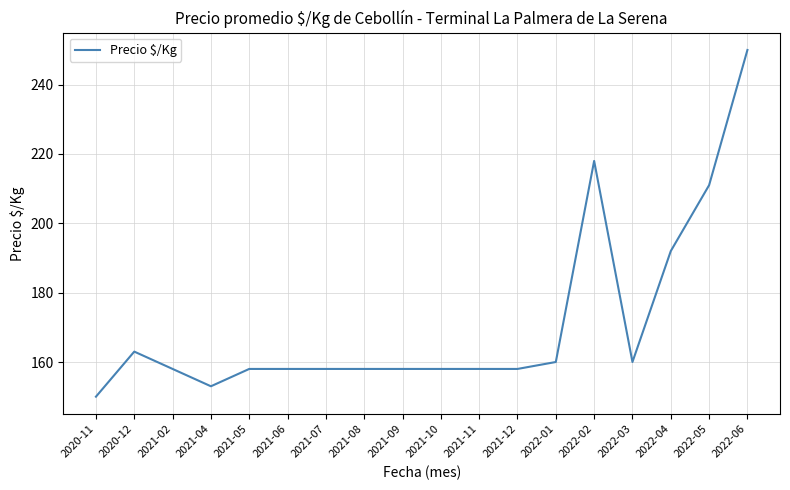

What is the sum of all values?

3079